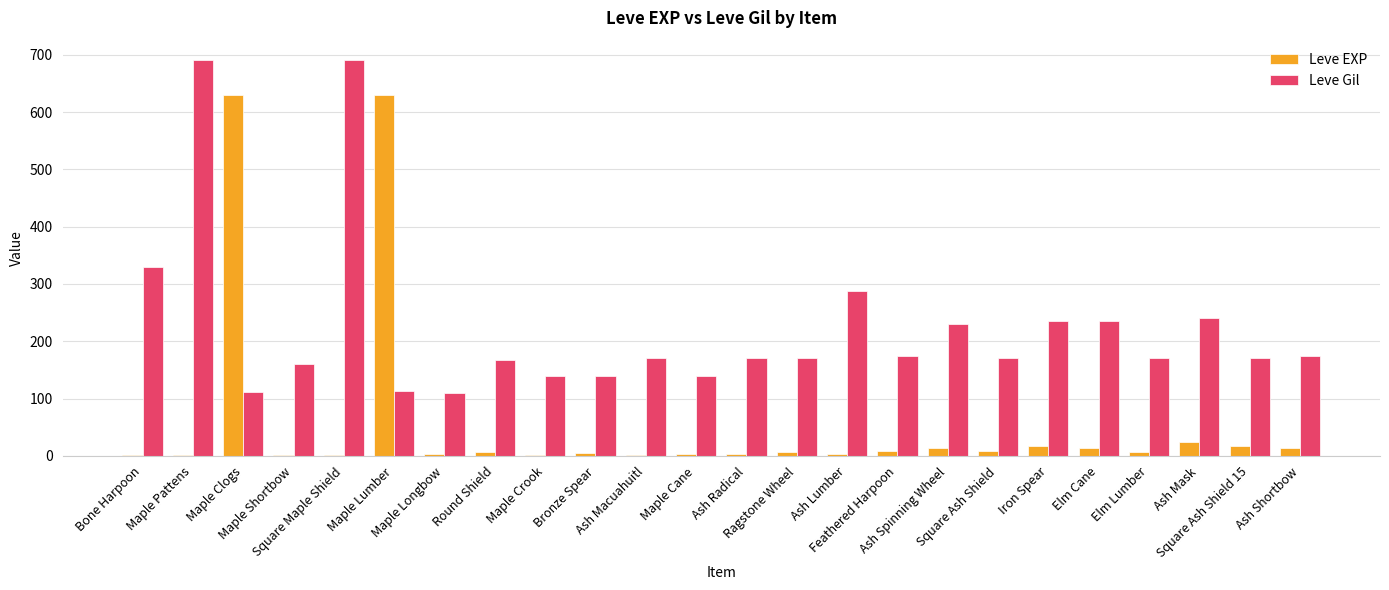

Which series has the largest range (max minus min)?

Leve EXP